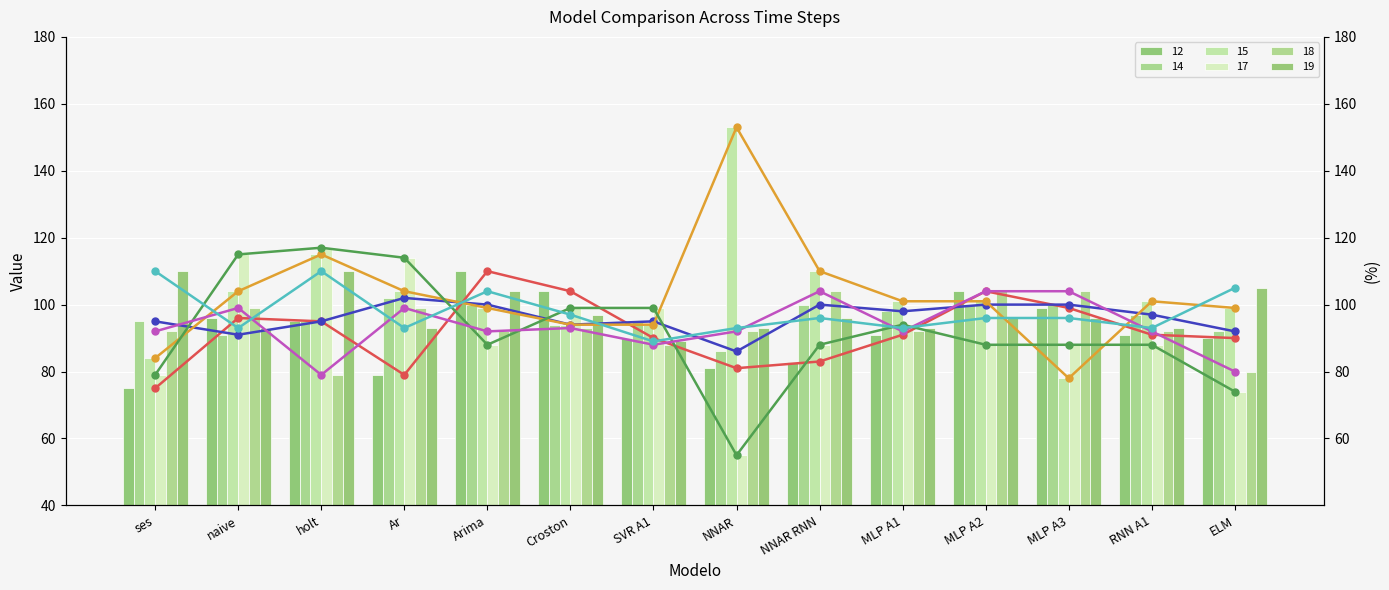

Reading left to right, transcribe all the data shown in this chart.

12 (line): 75	96	95	79	110	104	90	81	83	91	104	99	91	90
14 (line): 95	91	95	102	100	94	95	86	100	98	100	100	97	92
15 (line): 84	104	115	104	99	94	94	153	110	101	101	78	101	99
17 (line): 79	115	117	114	88	99	99	55	88	94	88	88	88	74
18 (line): 92	99	79	99	92	93	88	92	104	92	104	104	92	80
19 (line): 110	93	110	93	104	97	89	93	96	93	96	96	93	105